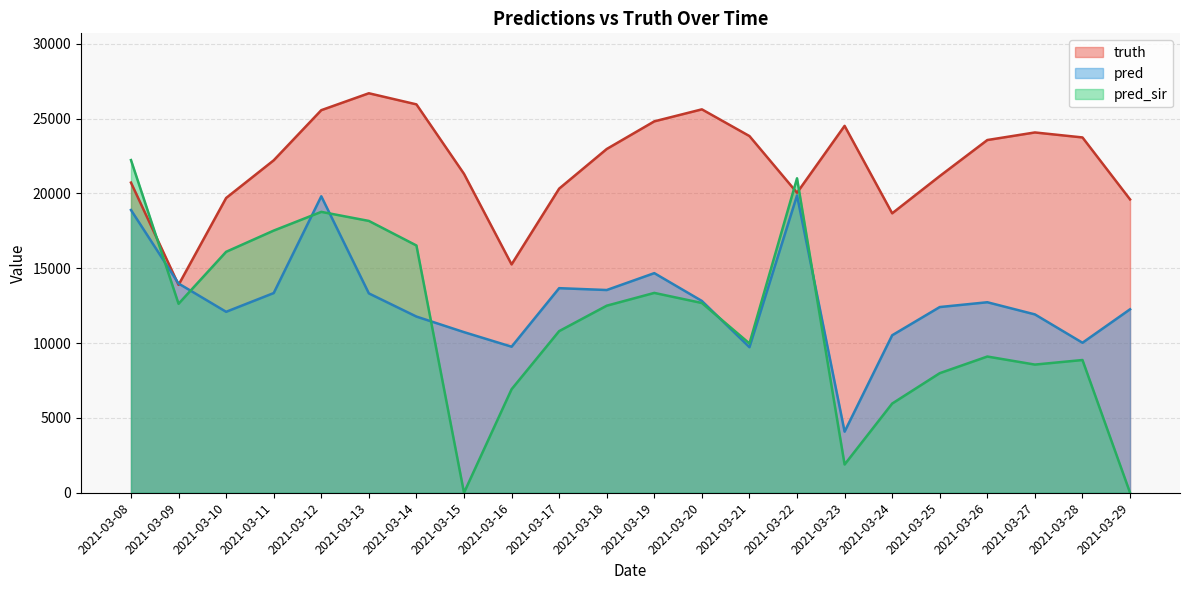

True or false: pred_sir has a value of 8868.0 at 2021-03-28.

True